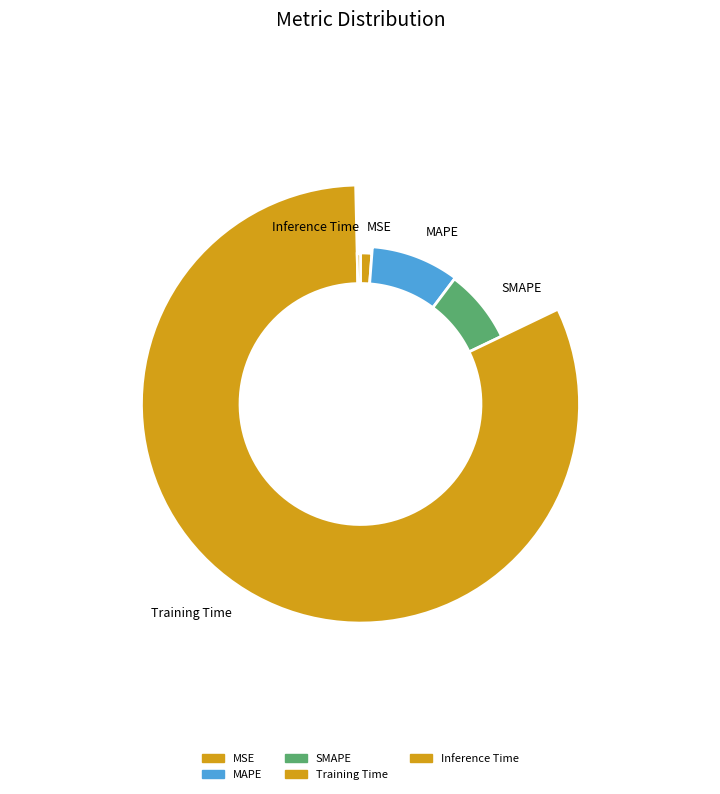

Count the number of slices in the pie.

5